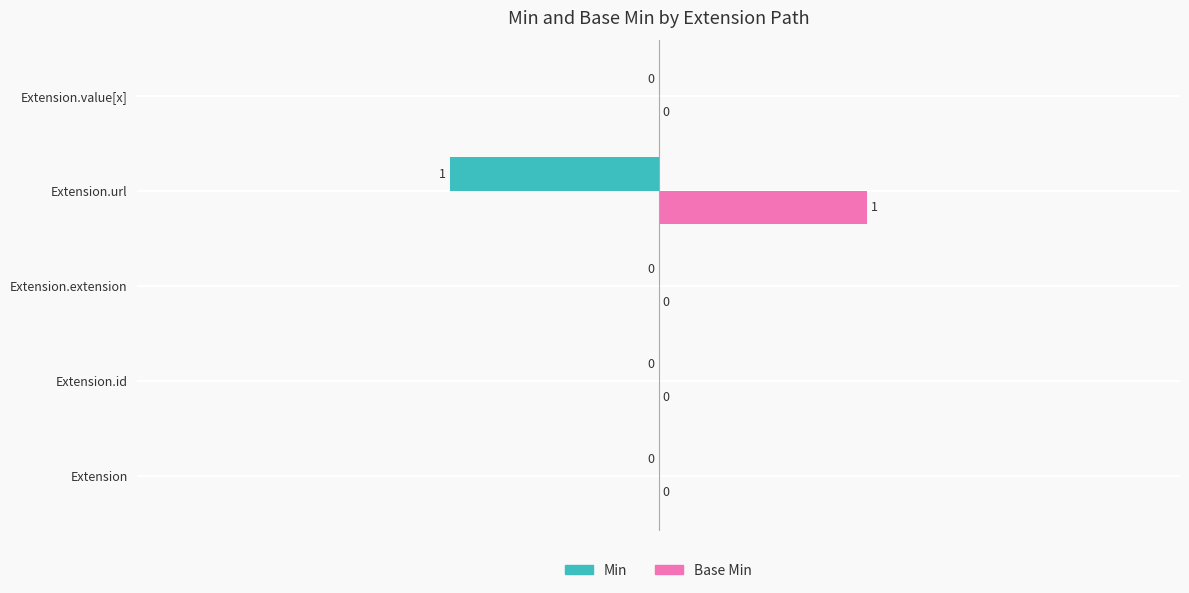

How many Base Min values are between 0 and 1?

5